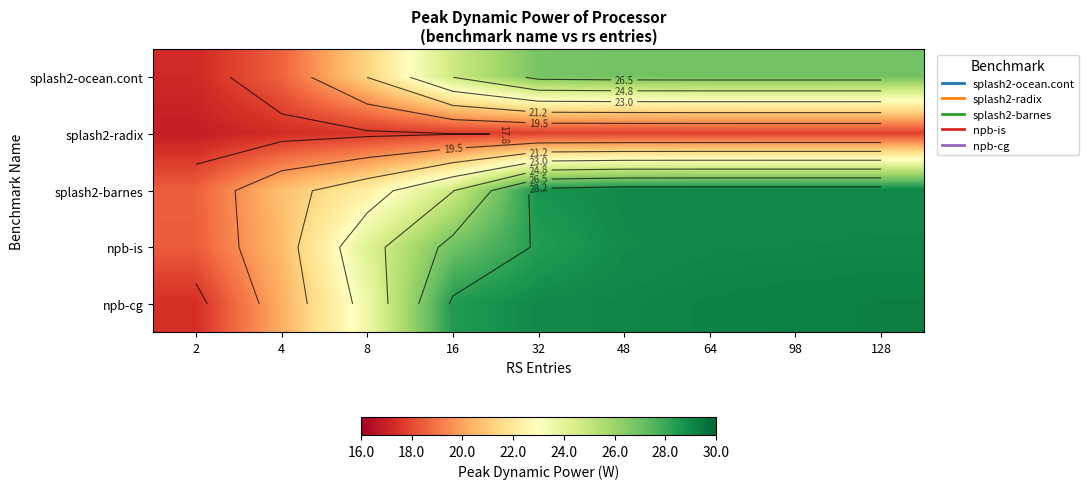

Which label corresponds to the largest value in the chart?

128